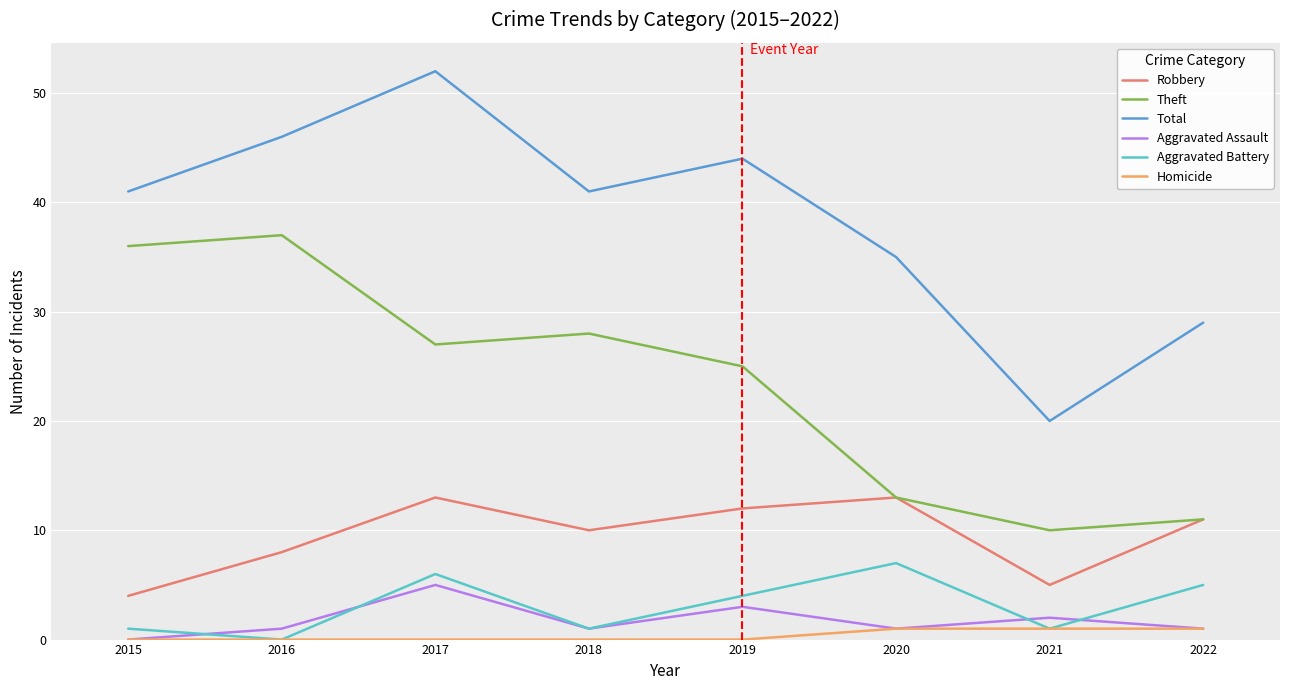

How many lines are shown in the chart?

6